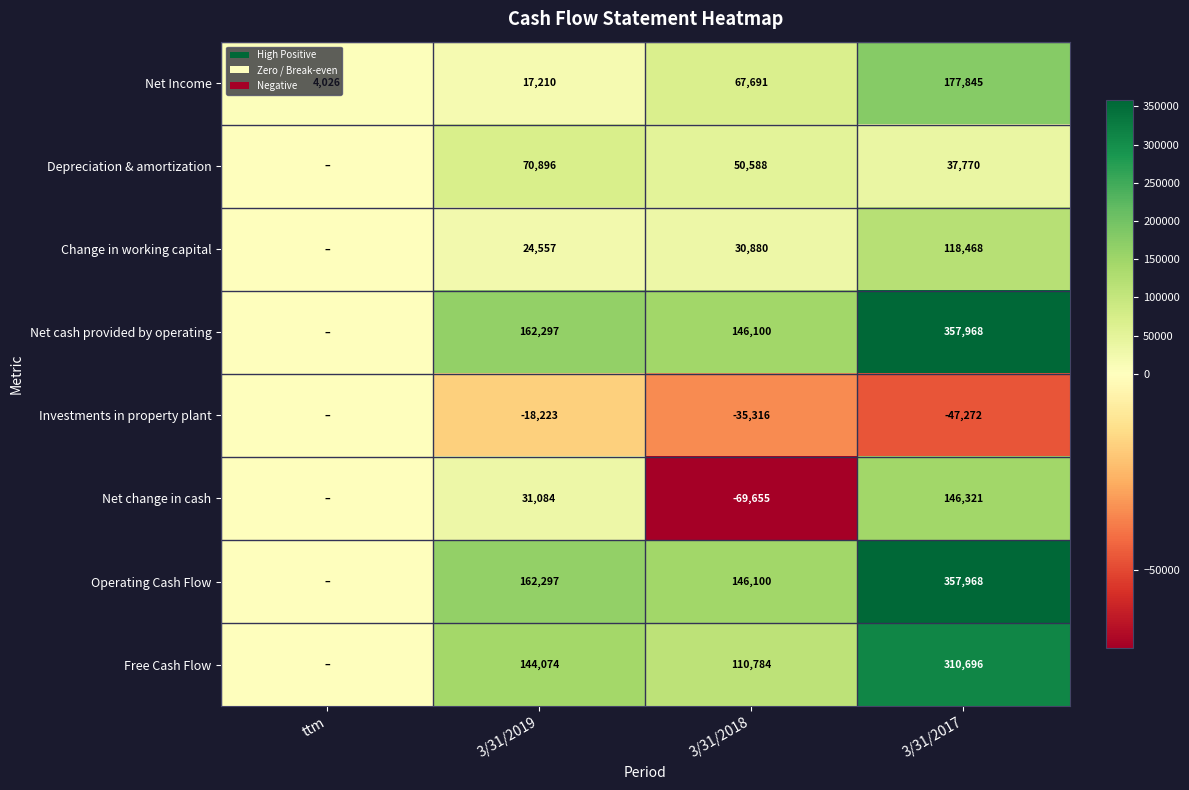

What is the maximum value for Net Income?

177845